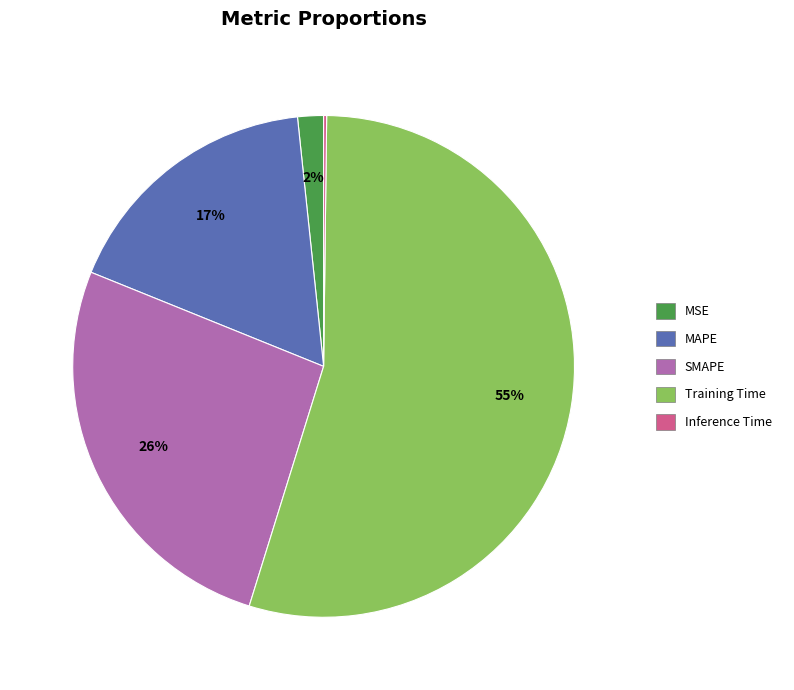

To the nearest percent, what is the average slice percentage?

20%